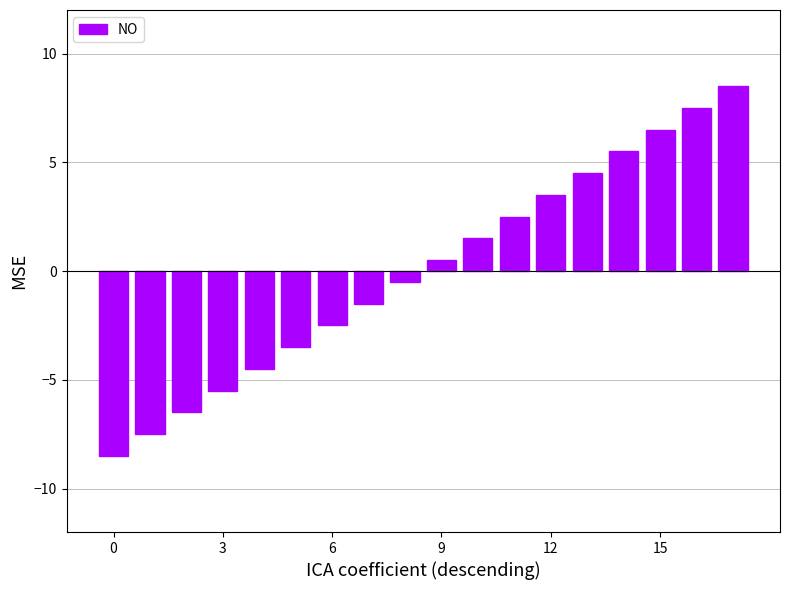

Count the number of categories in the chart.

18